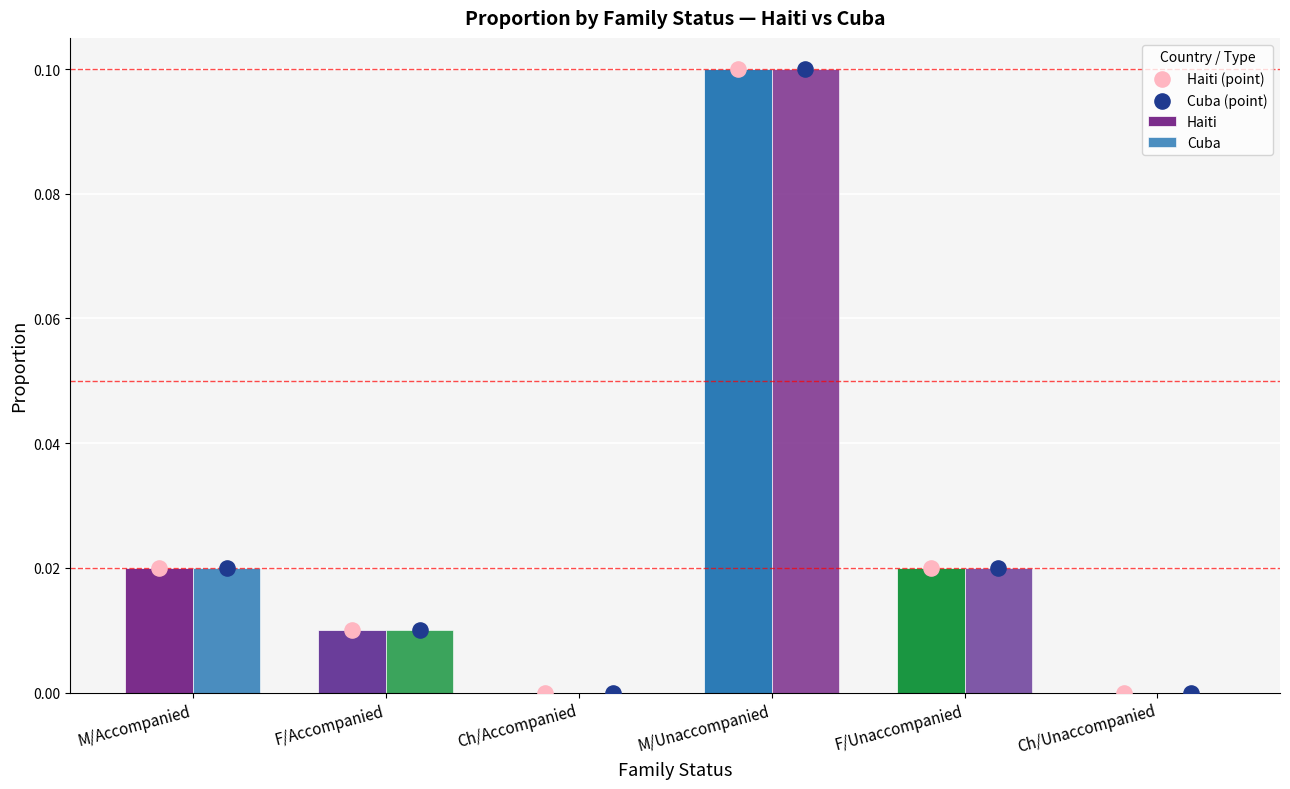

Which series reaches the minimum Y coordinate?

Haiti